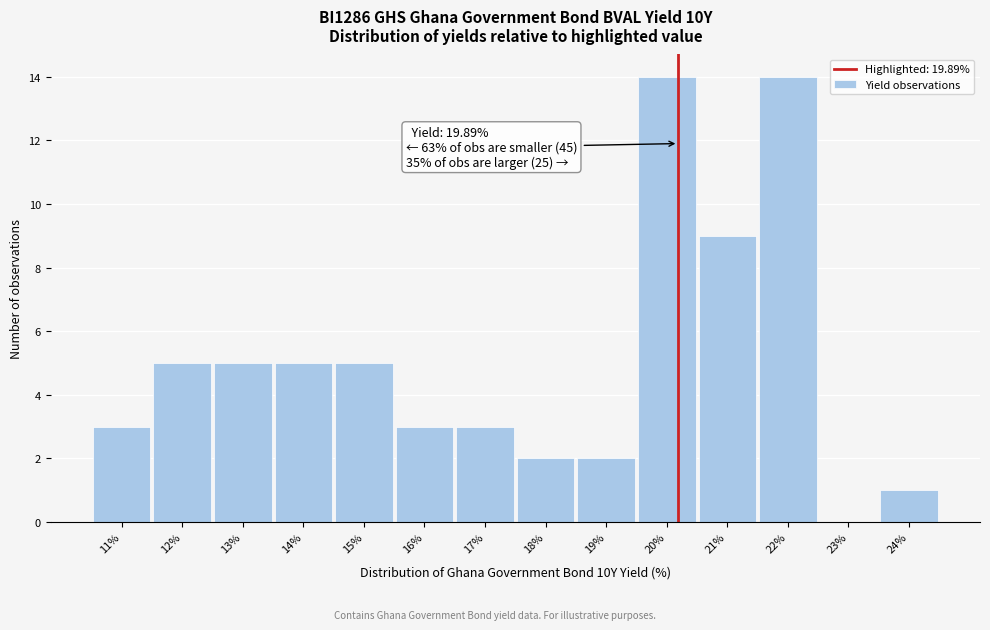

Reading right to left, extract all data points from this chart.

24%=1	23%=0	22%=14	21%=9	20%=14	19%=2	18%=2	17%=3	16%=3	15%=5	14%=5	13%=5	12%=5	11%=3